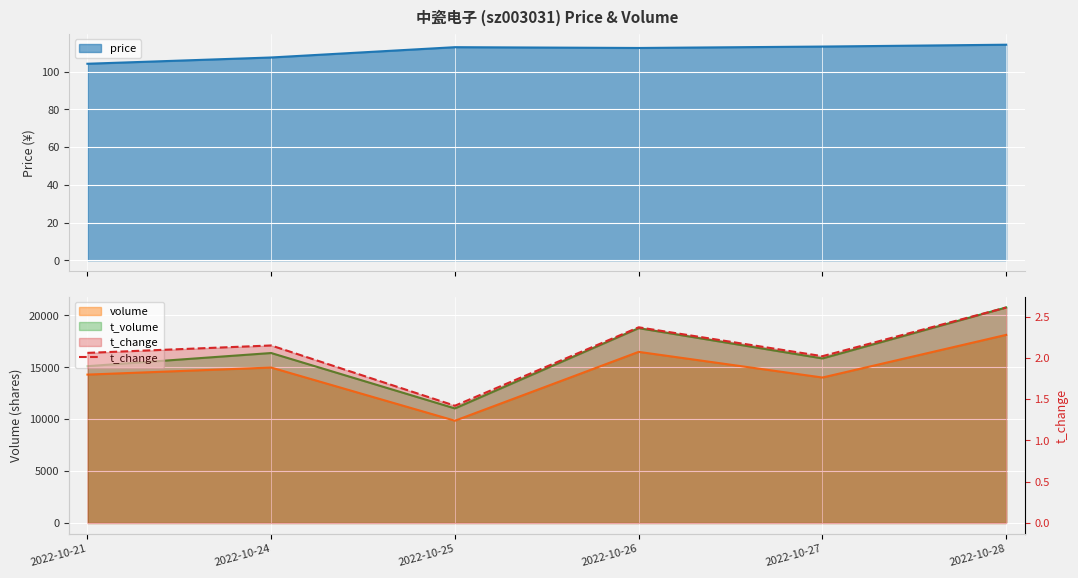

Where is the first local maximum?

2022-10-24